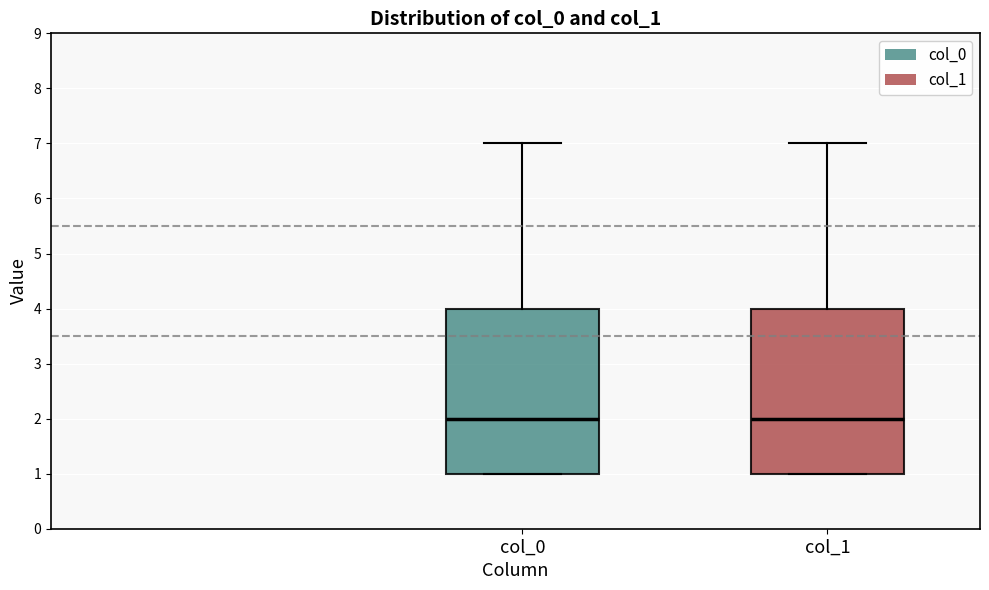

Reading left to right, transcribe this box plot: for each box, give where its median line is, the range the box spans, and where its two whiskers end, as read against the y-axis. The values are not printed on the chart, so give them approximately, as read against the axis.

col_0: median 2, box 1 to 4, whiskers 1 to 7
col_1: median 2, box 1 to 4, whiskers 1 to 7